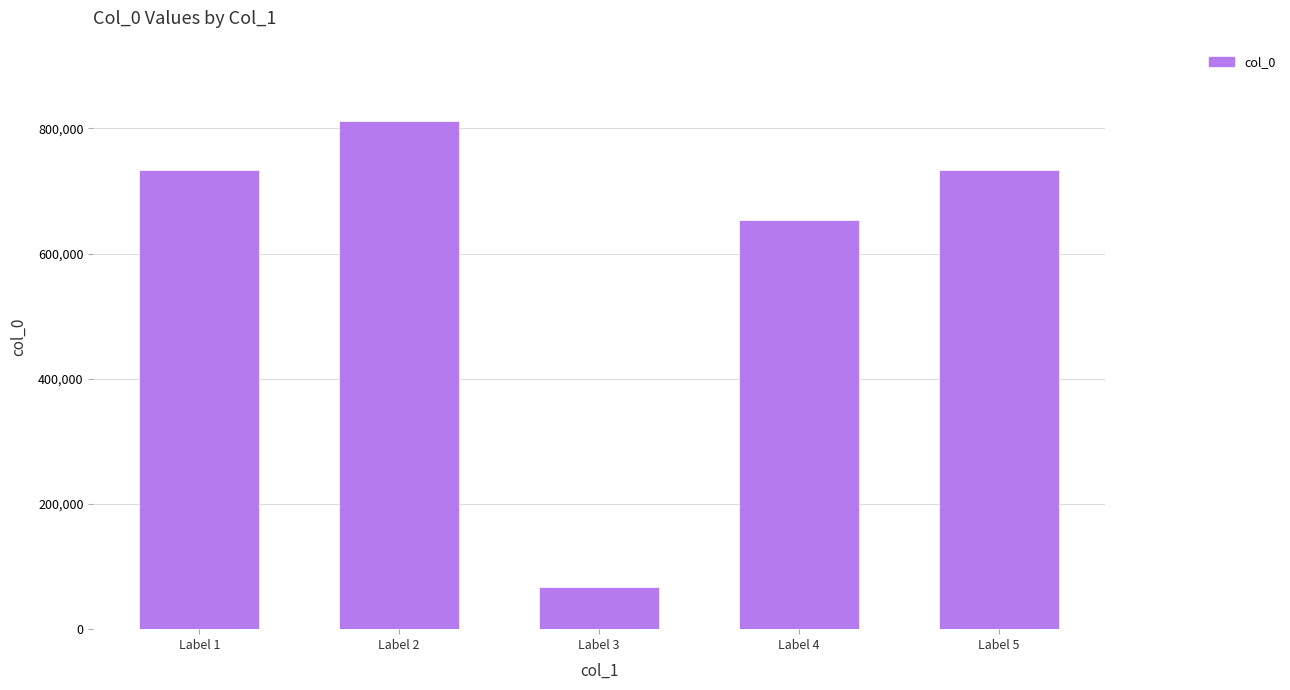

Between Label 2 and Label 5, which is larger?

Label 2